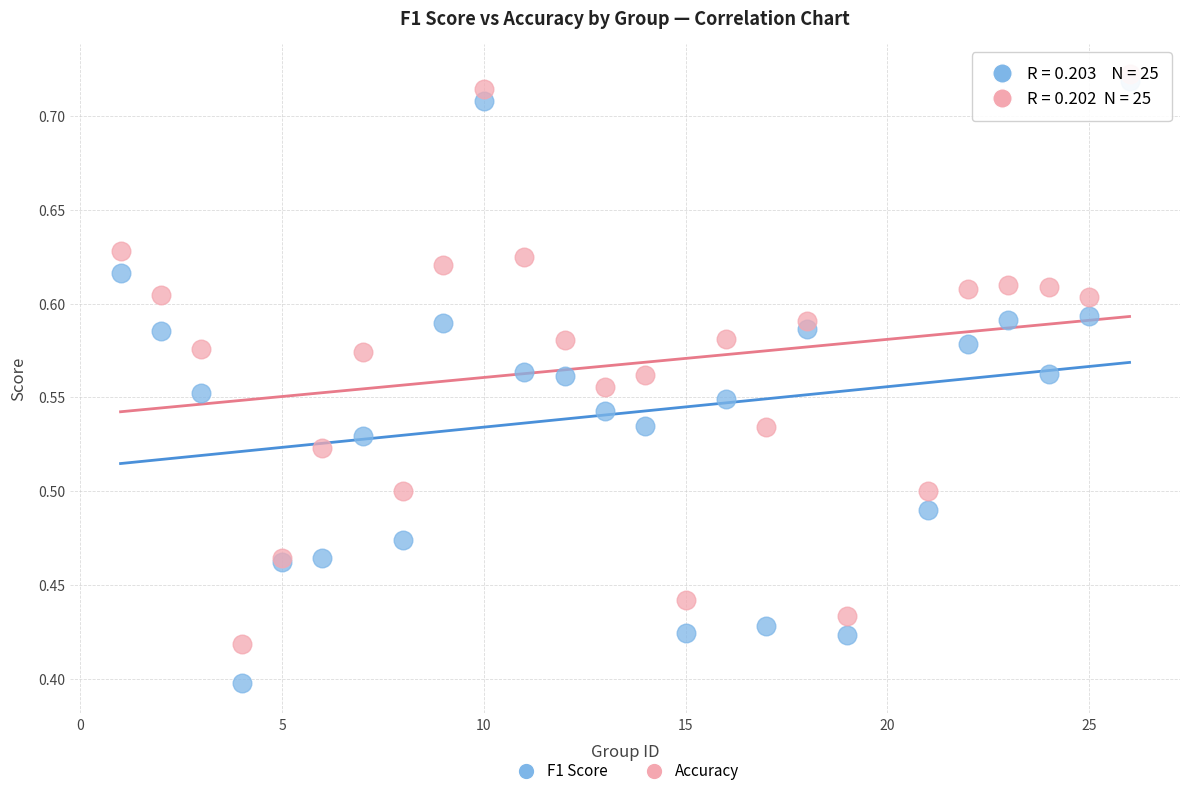

Which series reaches the maximum Y coordinate?

Accuracy